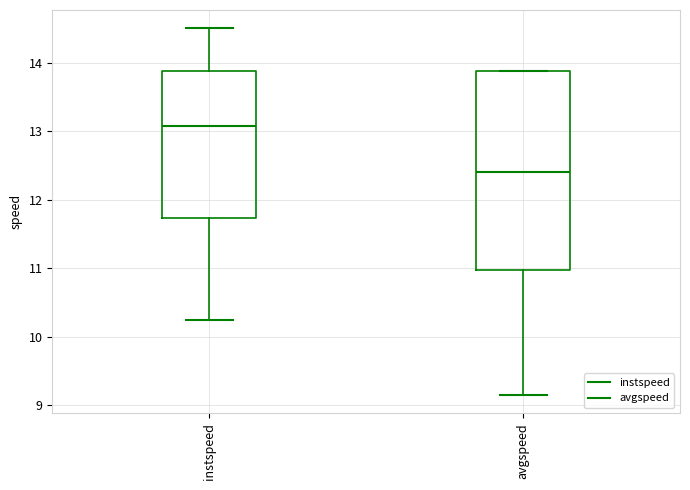

Reading left to right, transcribe this box plot: for each box, give where its median line is, the range the box spans, and where its two whiskers end, as read against the y-axis. The values are not printed on the chart, so give them approximately, as read against the axis.

instspeed: median 13.1, box 11.7 to 13.9, whiskers 10.2 to 14.5
avgspeed: median 12.4, box 11.0 to 13.9, whiskers 9.1 to 13.9